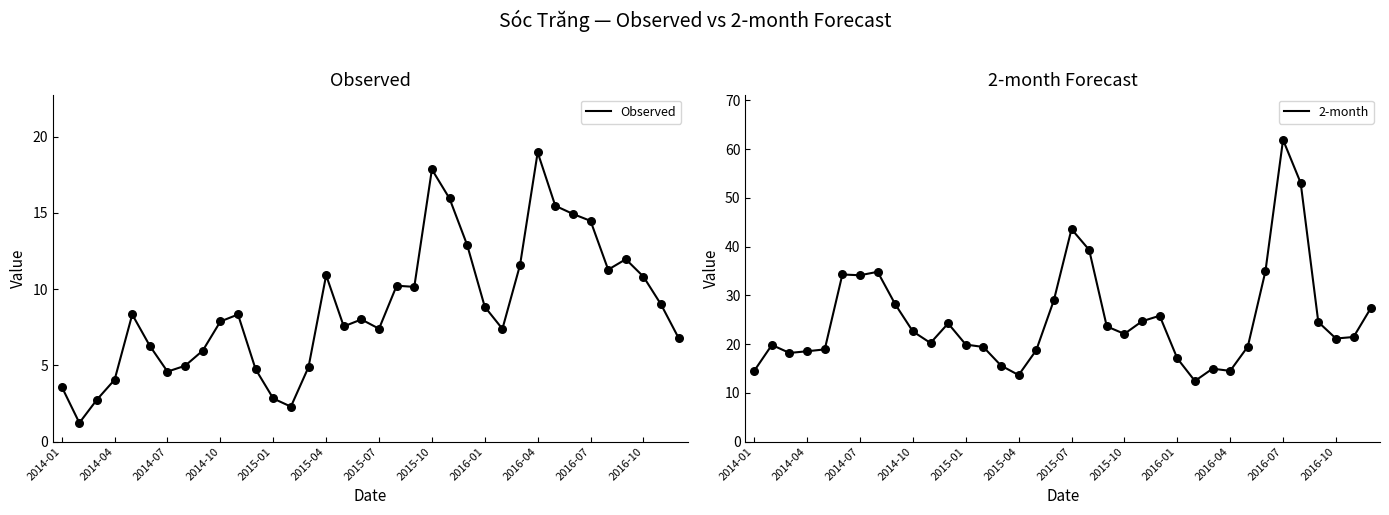

What are all the series names shown in the legend?

Observed, 2-month